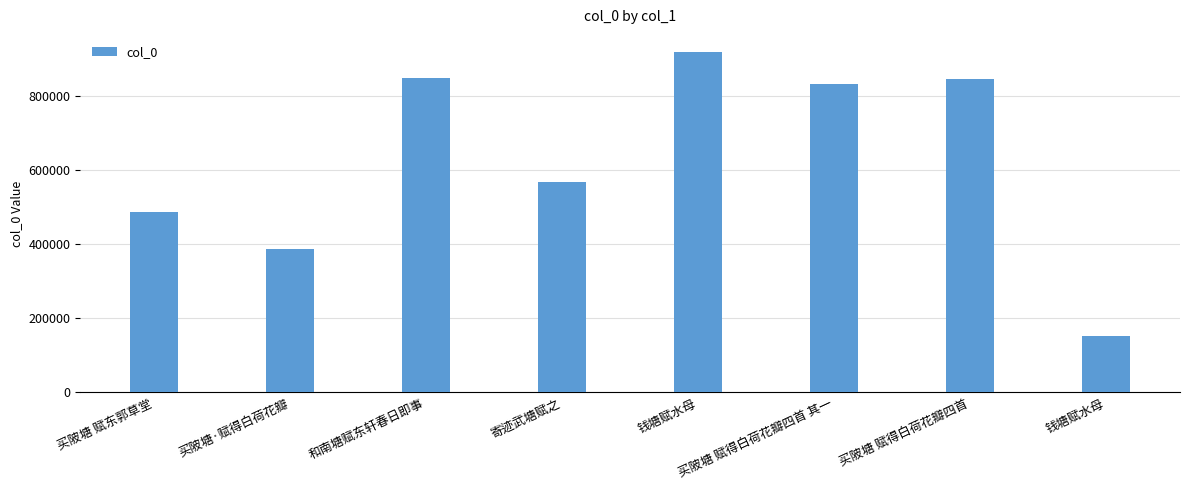

What is the label of the 7th bar from the left?

买陂塘 赋得白荷花瓣四首